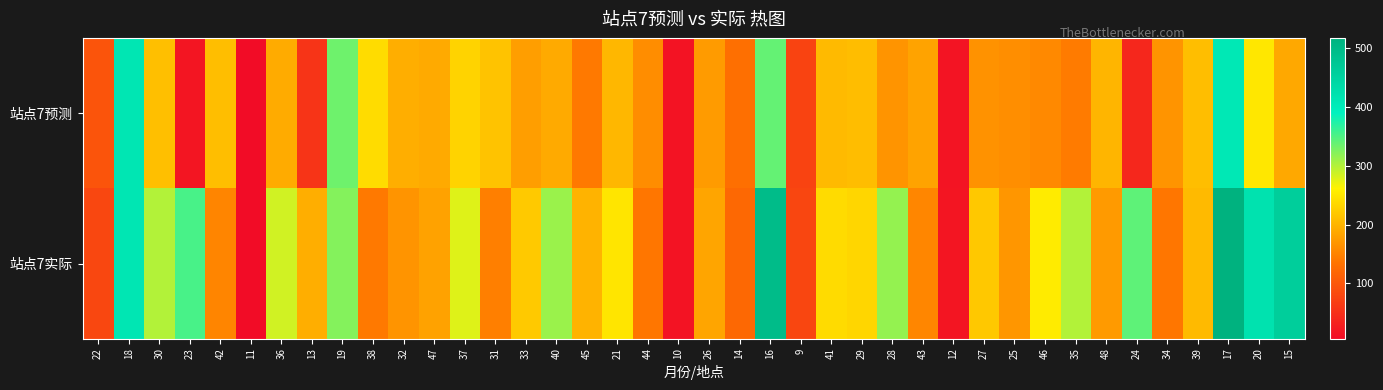

Reading left to right, what are all the values shown in this chart?

站点7预测: 22=97.0	18=414.0	30=211.8	23=17.6	42=210.3	11=6.1	36=191.9	13=56.1	19=334.3	38=240.3	32=194.9	47=191.0	37=231.0	31=215.4	33=178.1	40=190.0	45=141.3	21=203.5	44=161.0	10=14.4	26=175.5	14=130.6	16=339.6	9=74.5	41=207.0	29=209.6	28=168.3	43=183.5	12=16.9	27=166.4	25=162.6	46=157.3	35=143.8	48=201.1	24=39.2	34=168.8	39=210.4	17=409.4	20=251.0	15=188.2
站点7实际: 22=79.0	18=413.0	30=300.0	23=353.0	42=153.0	11=6.0	36=285.0	13=194.0	19=323.0	38=141.0	32=168.0	47=182.0	37=278.0	31=147.0	33=221.0	40=312.0	45=199.0	21=249.0	44=138.0	10=14.0	26=185.0	14=121.0	16=497.0	9=78.0	41=239.0	29=234.0	28=315.0	43=154.0	12=17.0	27=220.0	25=170.0	46=255.0	35=300.0	48=174.0	24=342.0	34=138.0	39=206.0	17=518.0	20=420.0	15=460.0